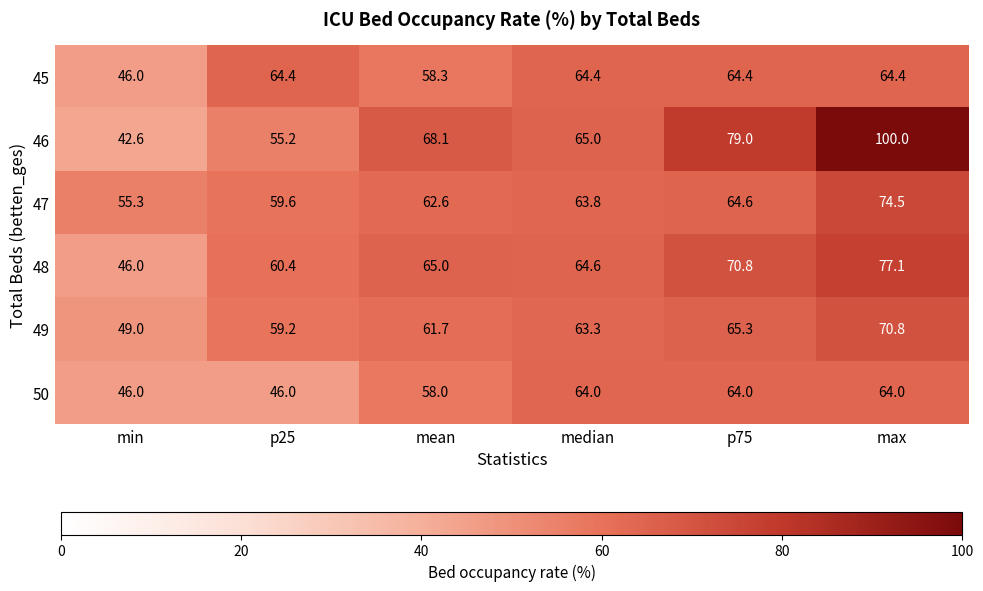

Is it true that 47 equals 18.6 at p25?

False